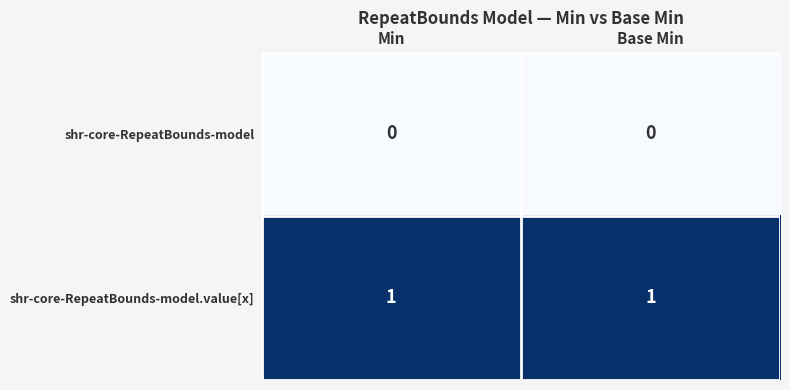

Reading right to left, what are all the values shown in this chart?

shr-core-RepeatBounds-model: Base Min=0	Min=0
shr-core-RepeatBounds-model.value[x]: Base Min=1	Min=1